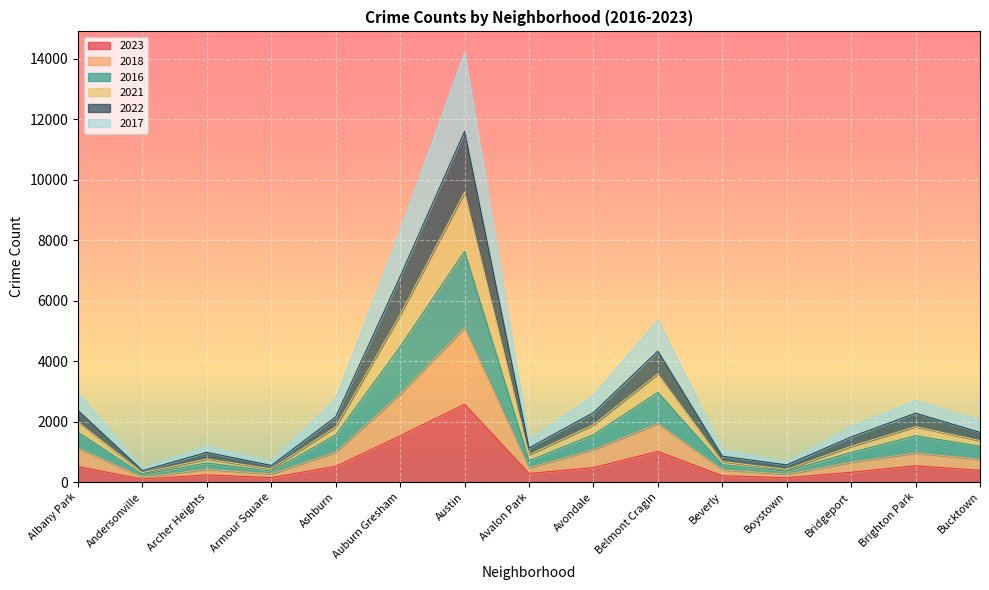

What position from the left is Andersonville?

2